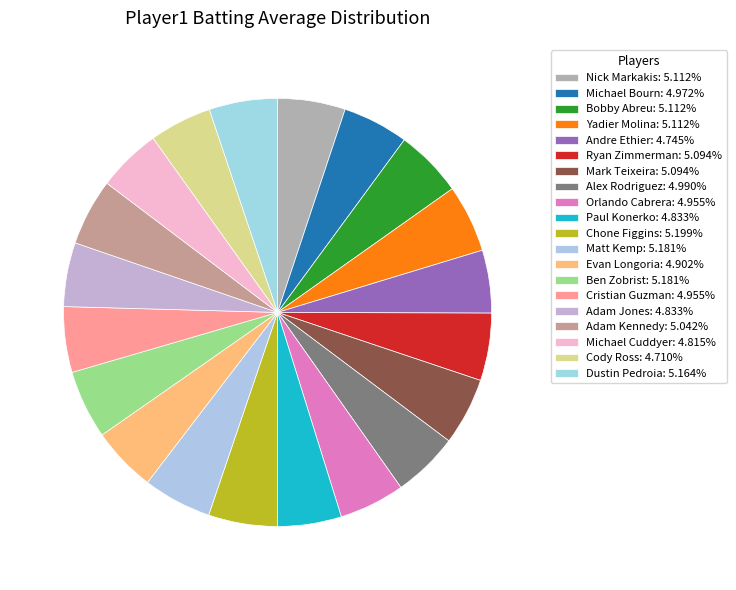

Is there a majority slice in this chart?

No